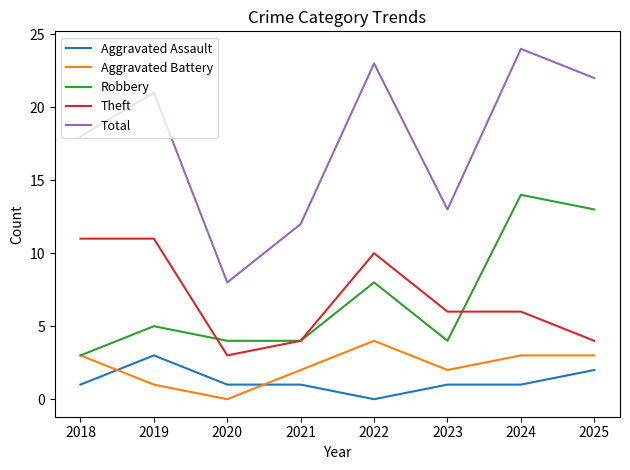

Reading right to left, list all the values displayed in this chart.

Aggravated Assault: 2025=2	2024=1	2023=1	2022=0	2021=1	2020=1	2019=3	2018=1
Aggravated Battery: 2025=3	2024=3	2023=2	2022=4	2021=2	2020=0	2019=1	2018=3
Robbery: 2025=13	2024=14	2023=4	2022=8	2021=4	2020=4	2019=5	2018=3
Theft: 2025=4	2024=6	2023=6	2022=10	2021=4	2020=3	2019=11	2018=11
Total: 2025=22	2024=24	2023=13	2022=23	2021=12	2020=8	2019=21	2018=18